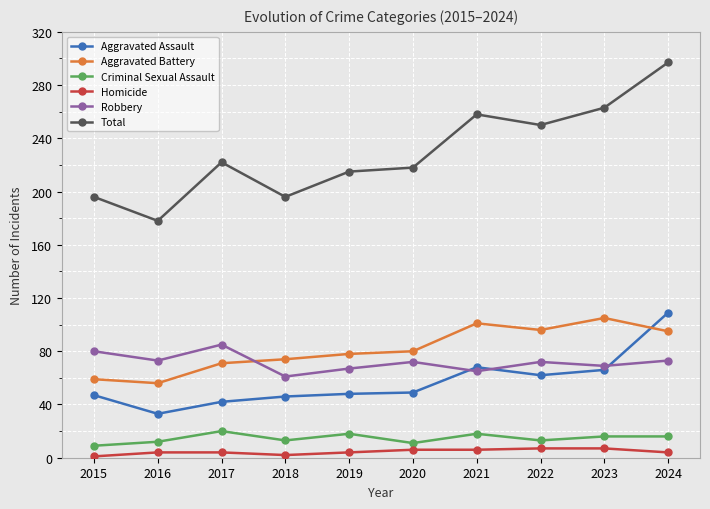

How many values in the Total series are below 222?

5